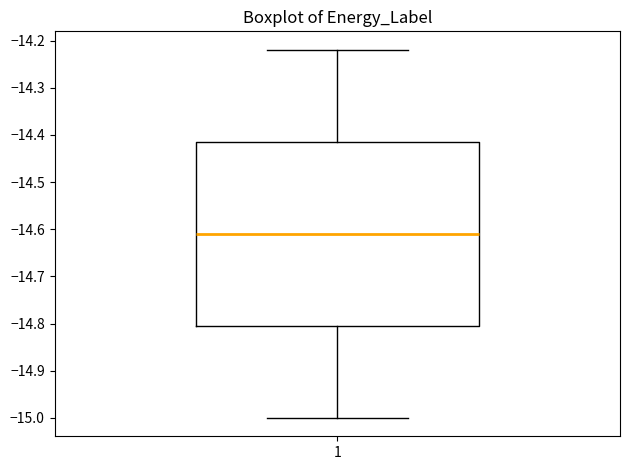

Read this box plot against the y-axis: the position of the median line, the range covered by the box, and the ends of both whiskers. The values are not printed on the chart, so give them approximately, as read against the axis.

median -14.61, box -14.80 to -14.41, whiskers -15.00 to -14.22